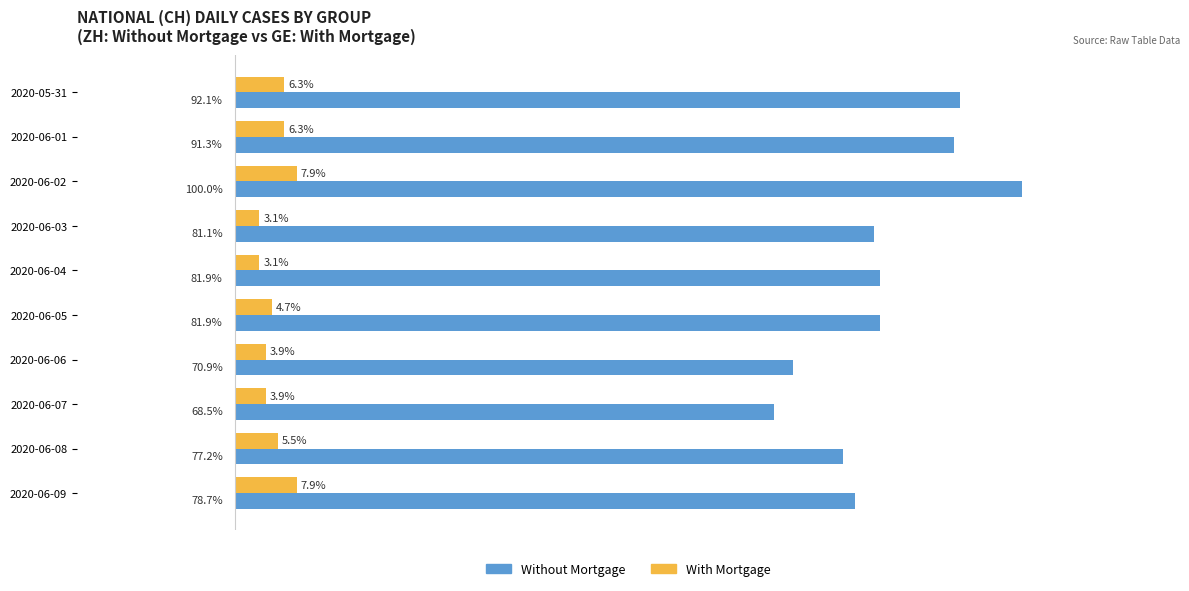

At which label does Without Mortgage reach its minimum?

2020-06-07